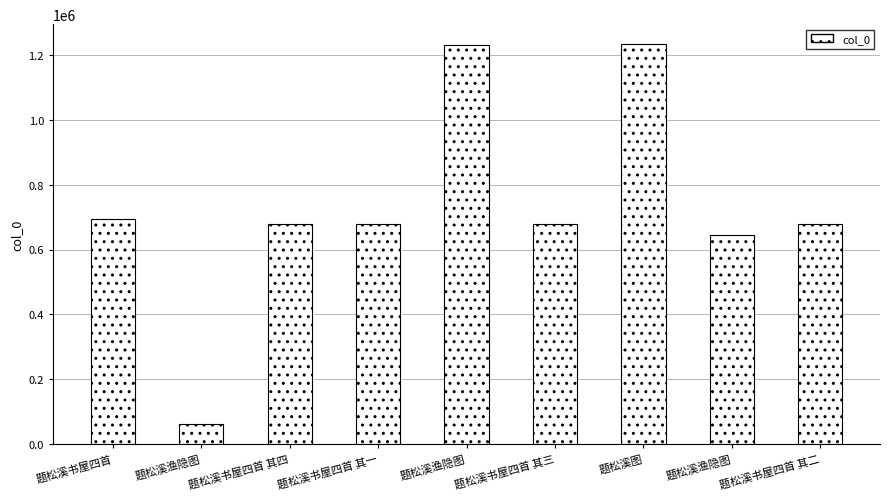

Rank the categories by value from lowest to highest.

题松溪渔隐图, 题松溪渔隐图, 题松溪书屋四首 其一, 题松溪书屋四首 其二, 题松溪书屋四首 其三, 题松溪书屋四首 其四, 题松溪书屋四首, 题松溪渔隐图, 题松溪图